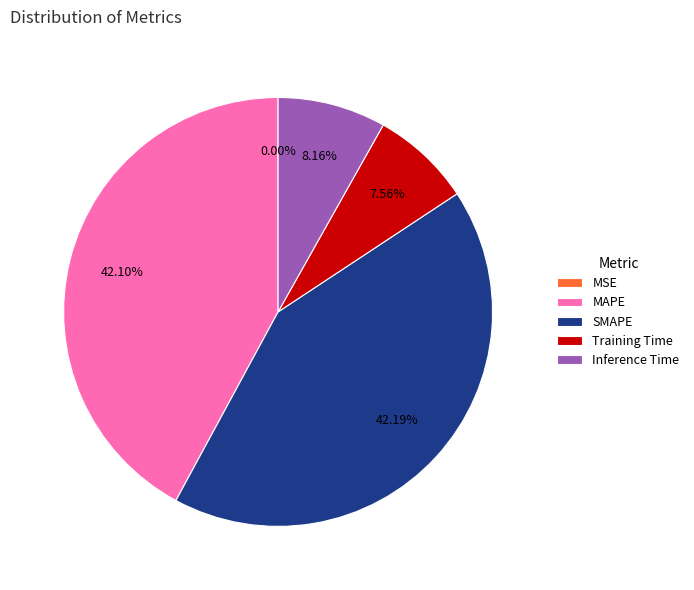

Between Training Time and SMAPE, which is larger?

SMAPE